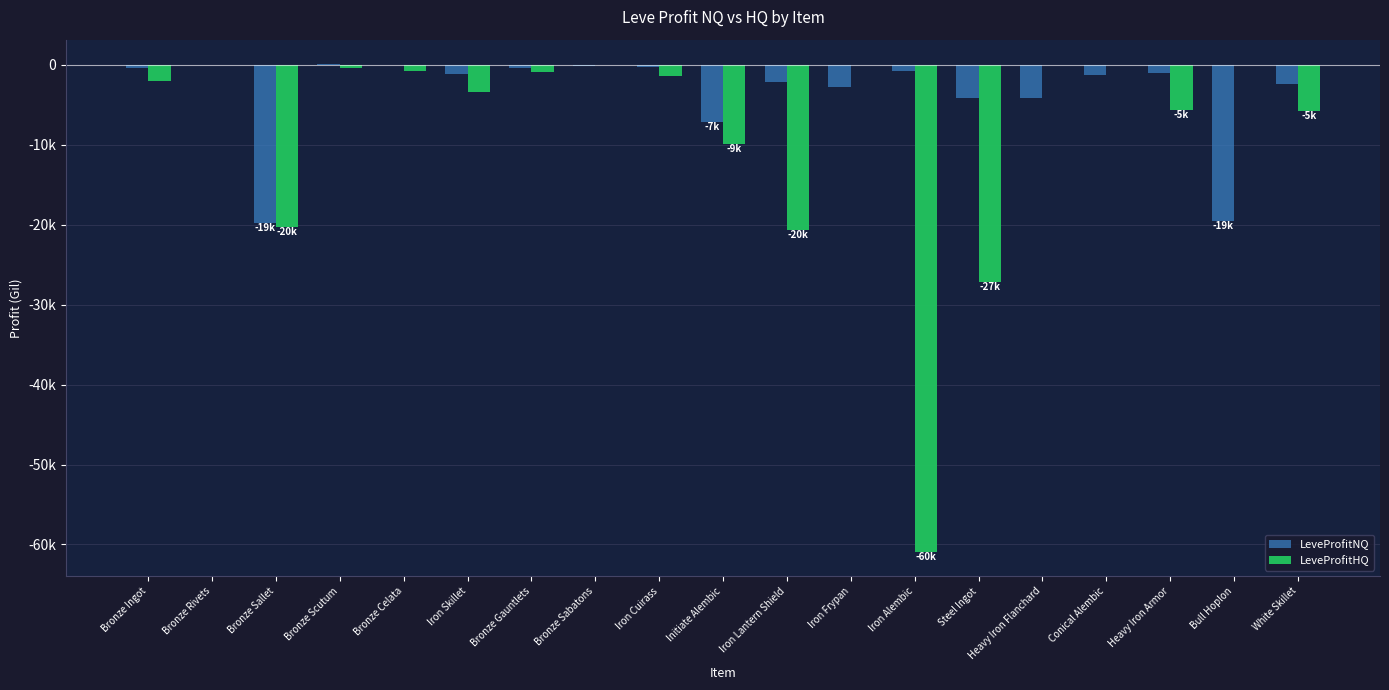

Are the bars grouped side by side (vs. stacked)?

Yes